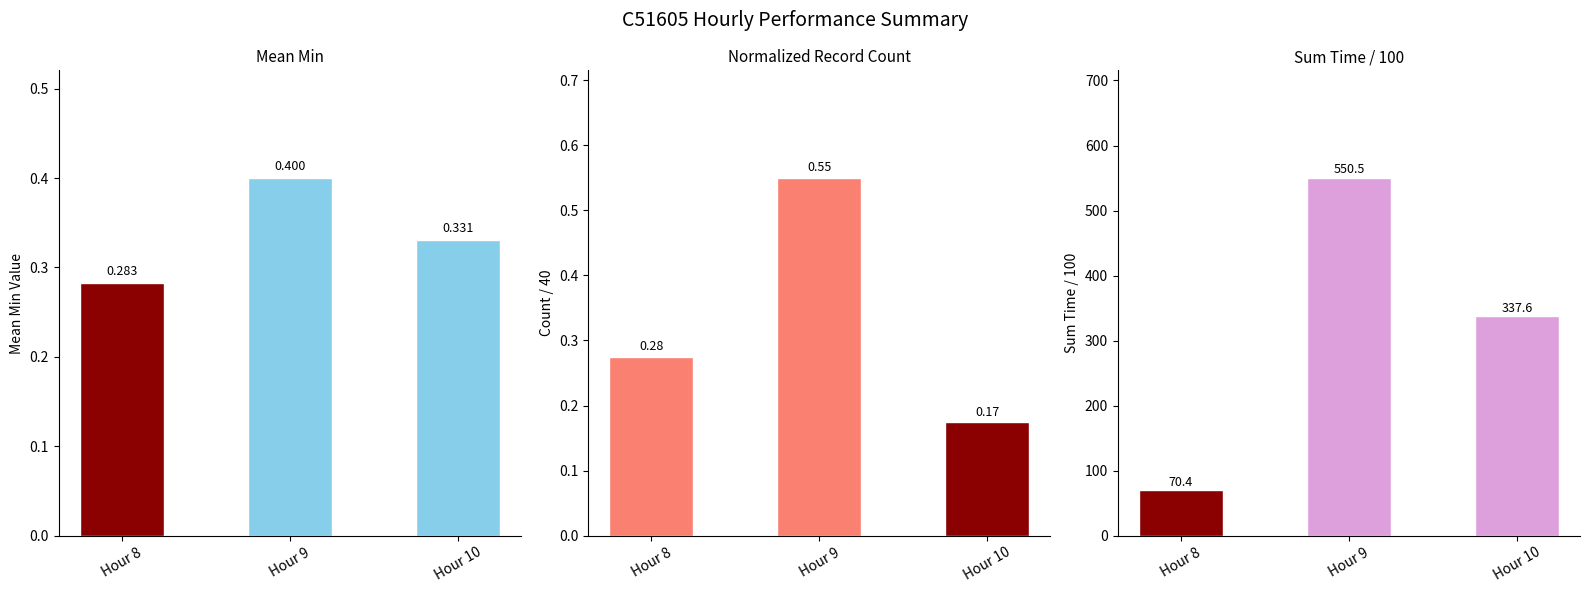

What is the highest value of the mean min series?

0.4